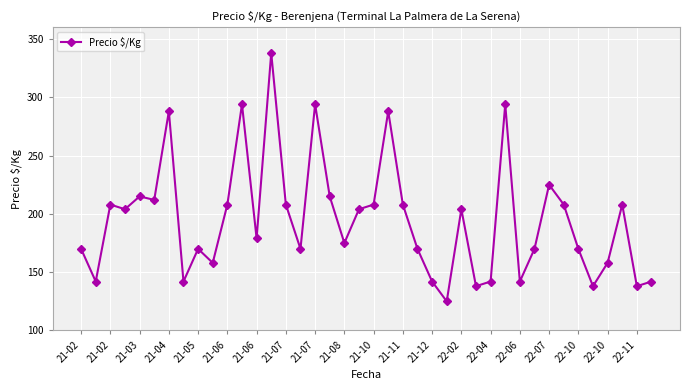

How many interior local peaks (higher than both neighbors) does the data have?

12